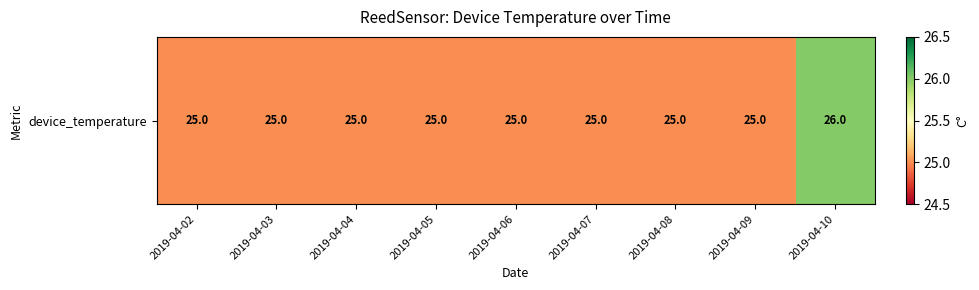

The chart shows a value of 25 at 2019-04-07. True or false?

True